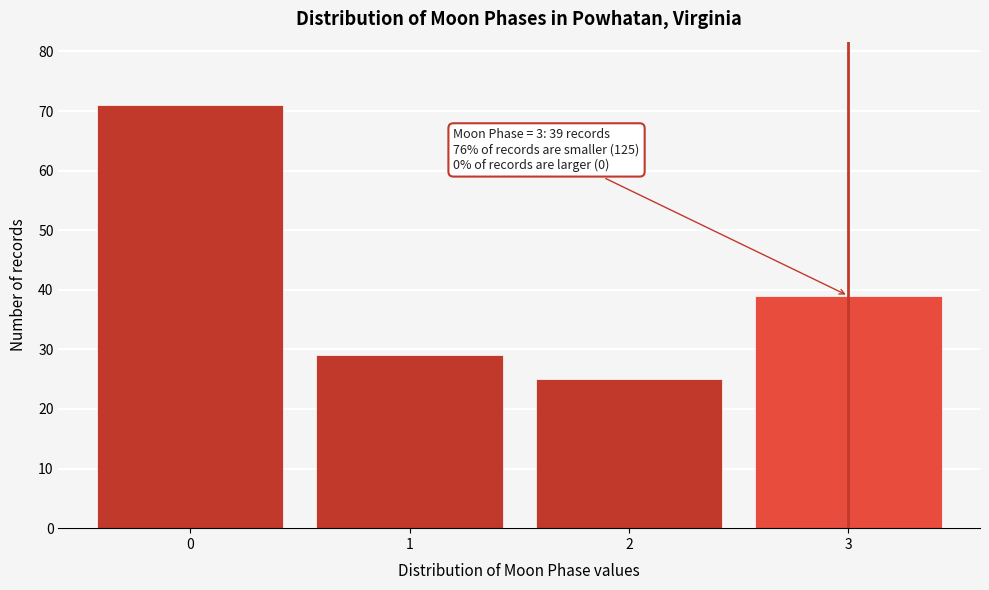

Reading left to right, transcribe all the data shown in this chart.

71	29	25	39